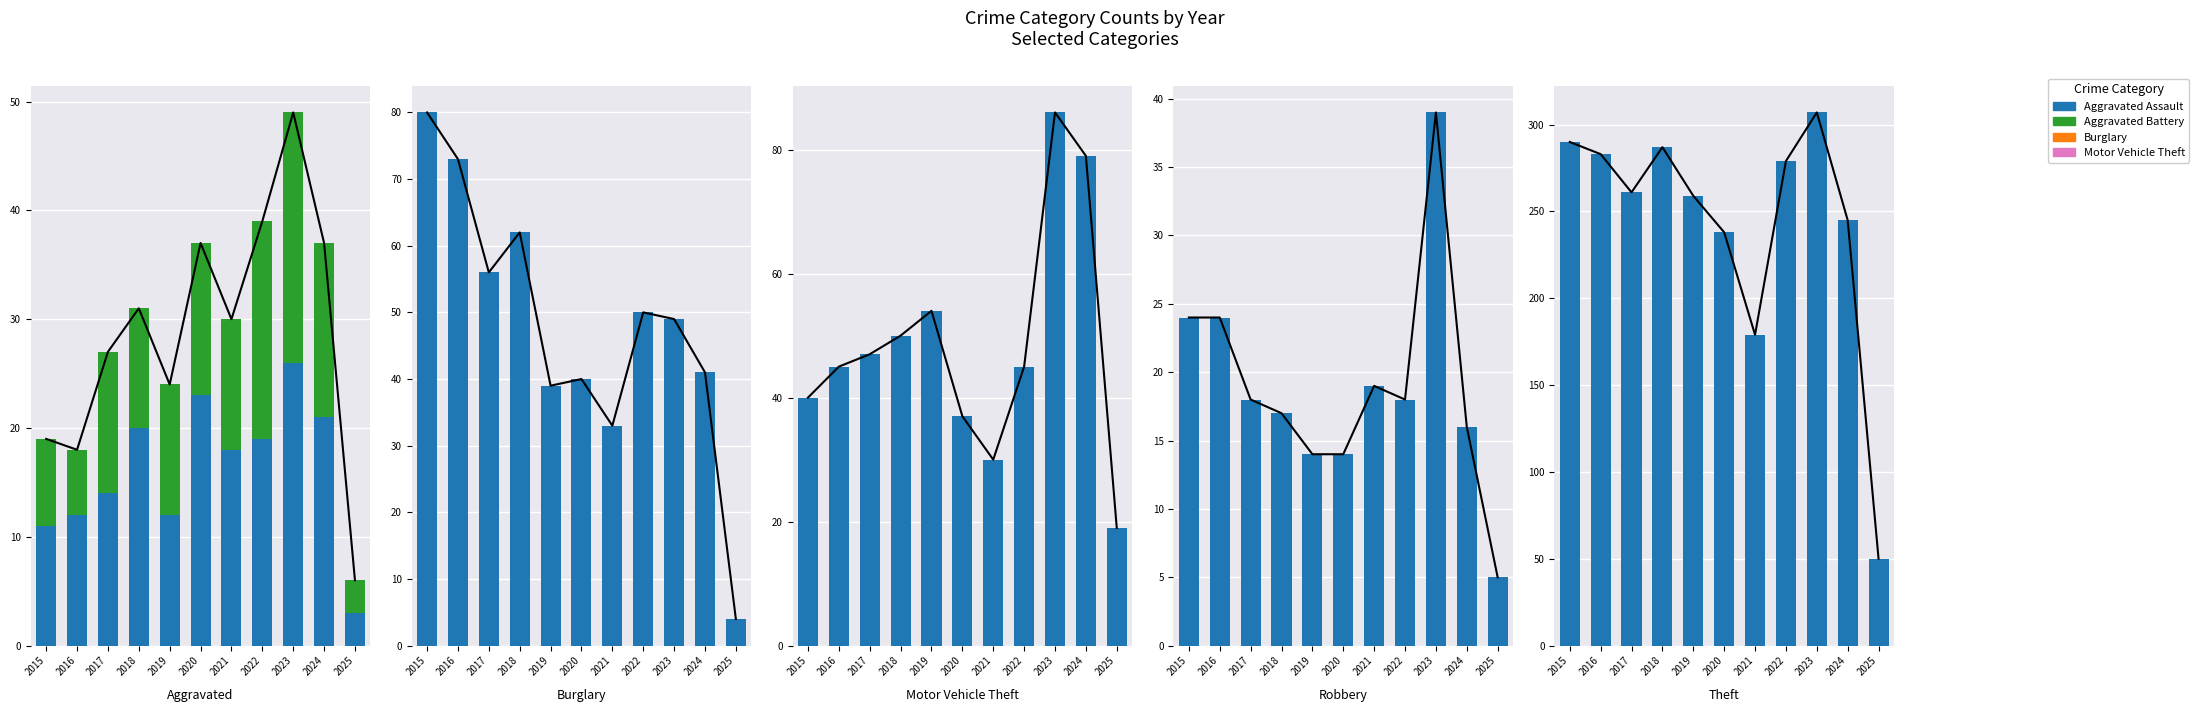

Which series has the largest total across all categories?

Theft